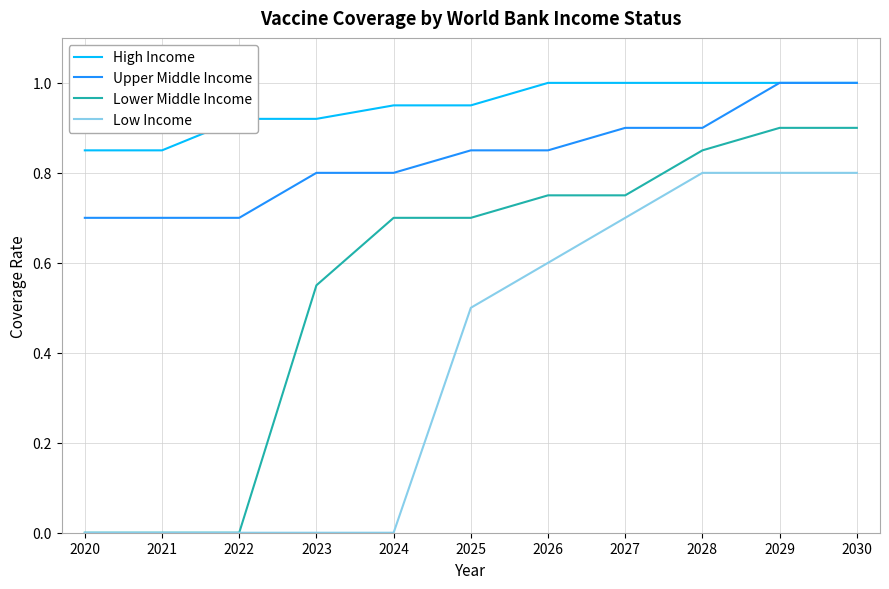

What are all the series names shown in the legend?

High Income, Upper Middle Income, Lower Middle Income, Low Income